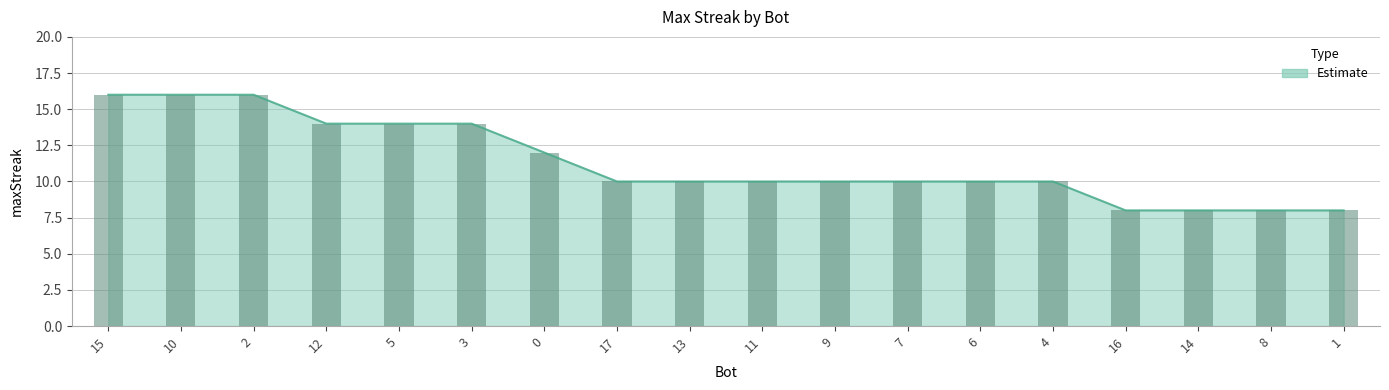

Reading left to right, what are all the values shown in this chart?

15=16	10=16	2=16	12=14	5=14	3=14	0=12	17=10	13=10	11=10	9=10	7=10	6=10	4=10	16=8	14=8	8=8	1=8